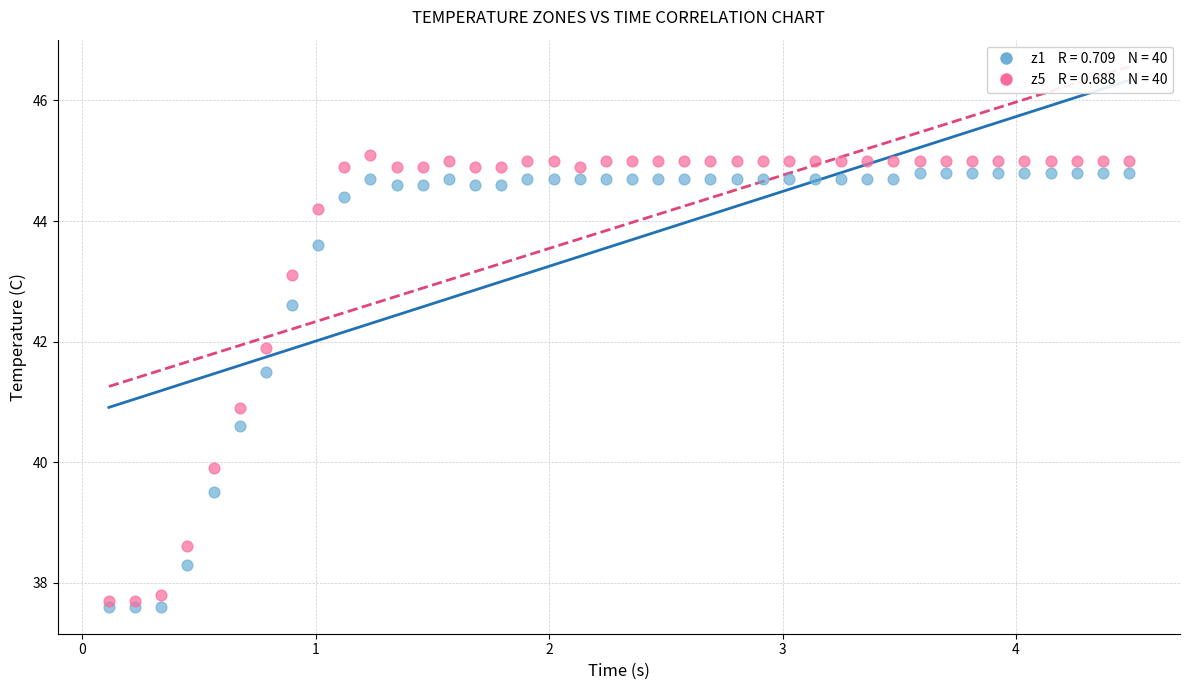

Across all series, what Y value is closest to 41?

40.9